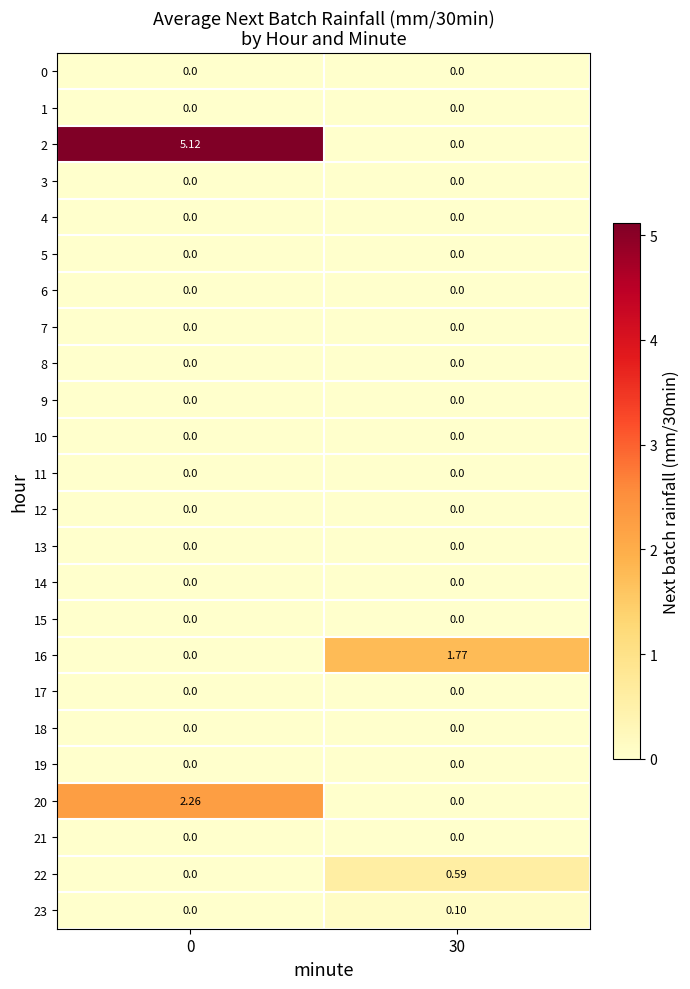

How many categories are shown in the chart?

2